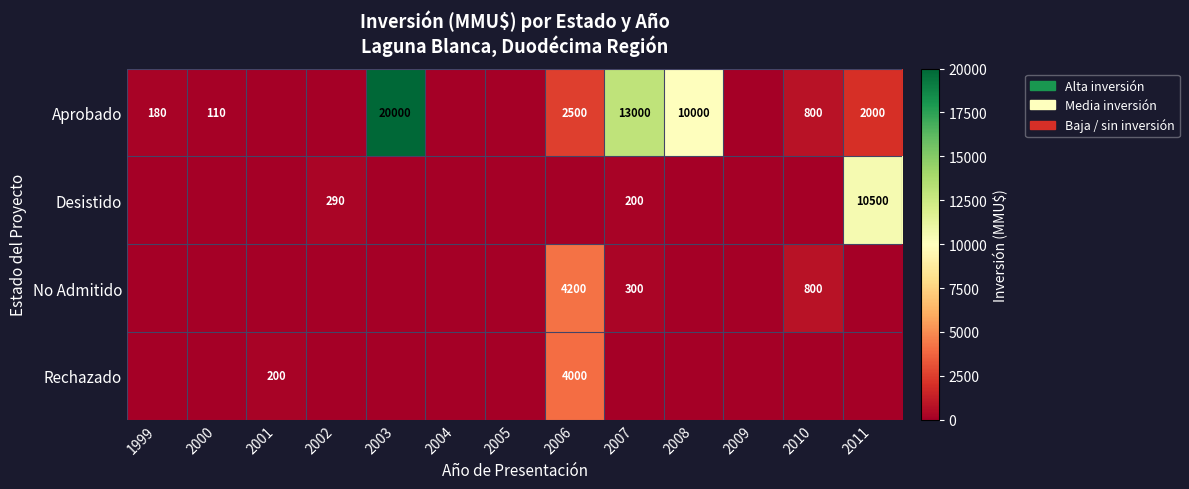

Is the value of No Admitido at 2007 greater than the value of Aprobado at 2007?

No